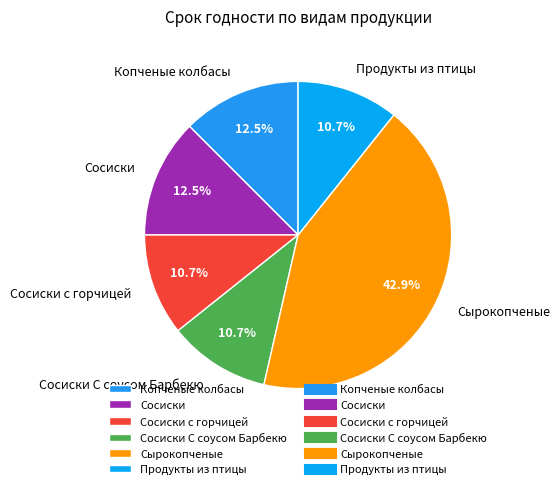

Between Сырокопченые and Продукты из птицы, which is larger?

Сырокопченые